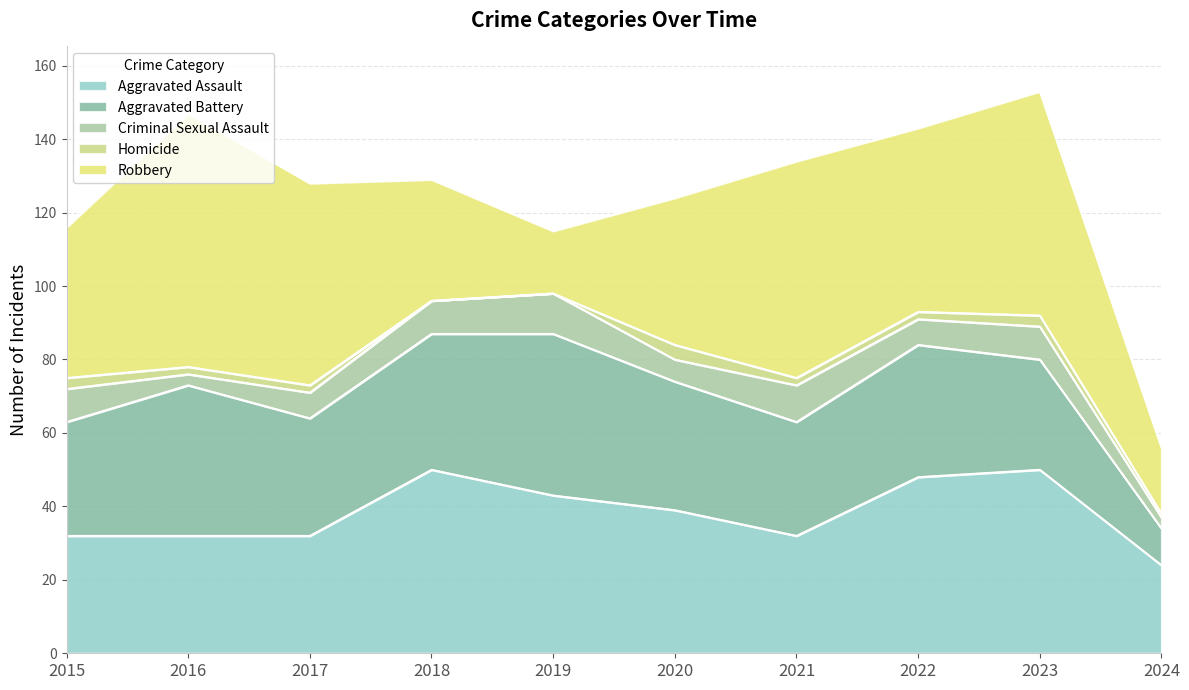

What is the value of the Aggravated Battery point at the 2nd from the left?

41